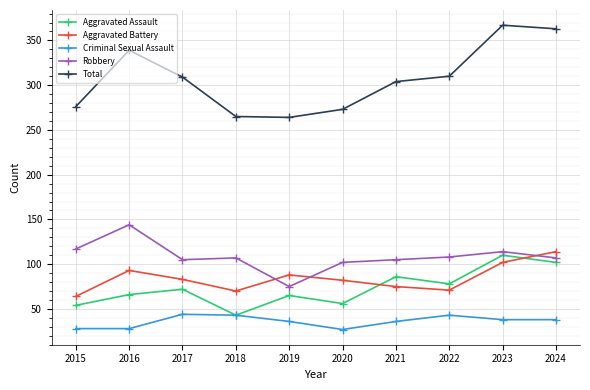

What is the value of the Robbery point at the 3rd from the left?

105